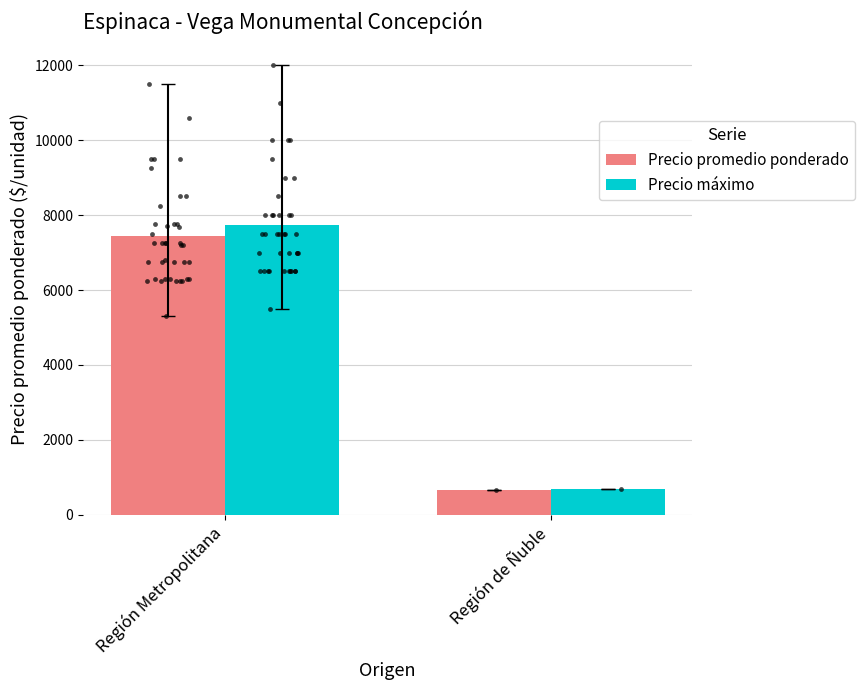

What is the total value across all series at Región Metropolitana?

15192.4